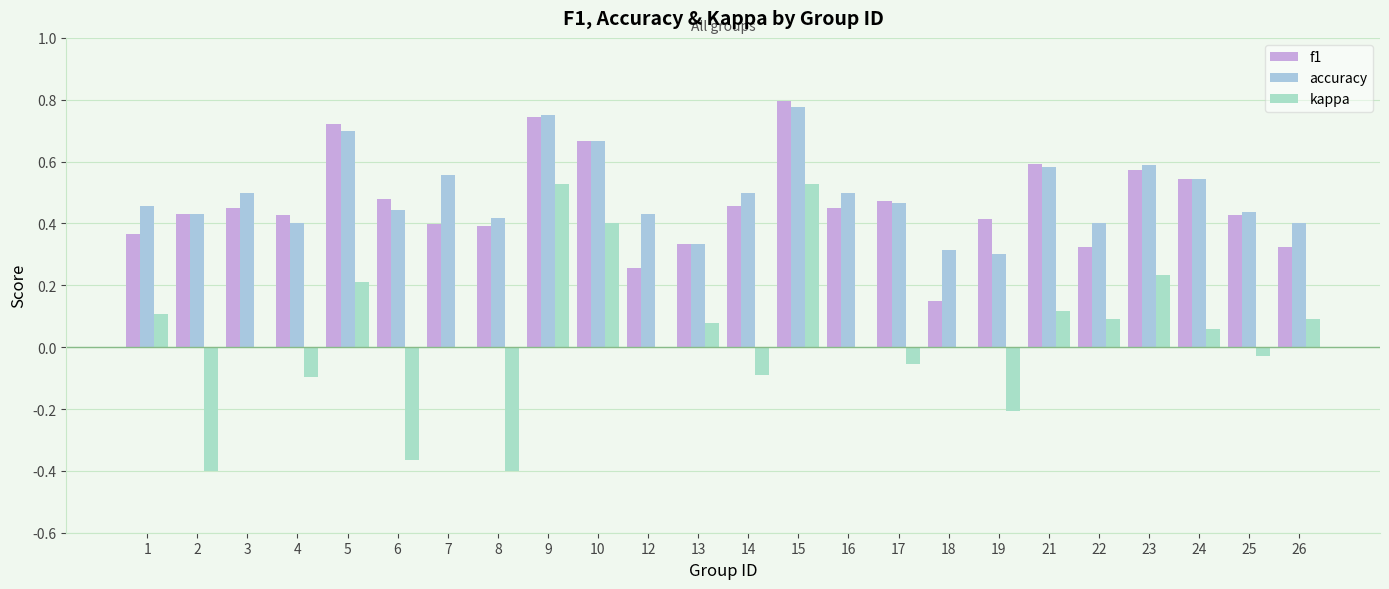

Reading left to right, what are all the values shown in this chart?

f1: 1=0.4	2=0.4	3=0.5	4=0.4	5=0.7	6=0.5	7=0.4	8=0.4	9=0.7	10=0.7	12=0.3	13=0.3	14=0.5	15=0.8	16=0.5	17=0.5	18=0.1	19=0.4	21=0.6	22=0.3	23=0.6	24=0.5	25=0.4	26=0.3
accuracy: 1=0.5	2=0.4	3=0.5	4=0.4	5=0.7	6=0.4	7=0.6	8=0.4	9=0.8	10=0.7	12=0.4	13=0.3	14=0.5	15=0.8	16=0.5	17=0.5	18=0.3	19=0.3	21=0.6	22=0.4	23=0.6	24=0.5	25=0.4	26=0.4
kappa: 1=0.1	2=-0.4	3=0.0	4=-0.1	5=0.2	6=-0.4	7=0.0	8=-0.4	9=0.5	10=0.4	12=0.0	13=0.1	14=-0.1	15=0.5	16=0.0	17=-0.1	18=0.0	19=-0.2	21=0.1	22=0.1	23=0.2	24=0.1	25=-0.0	26=0.1